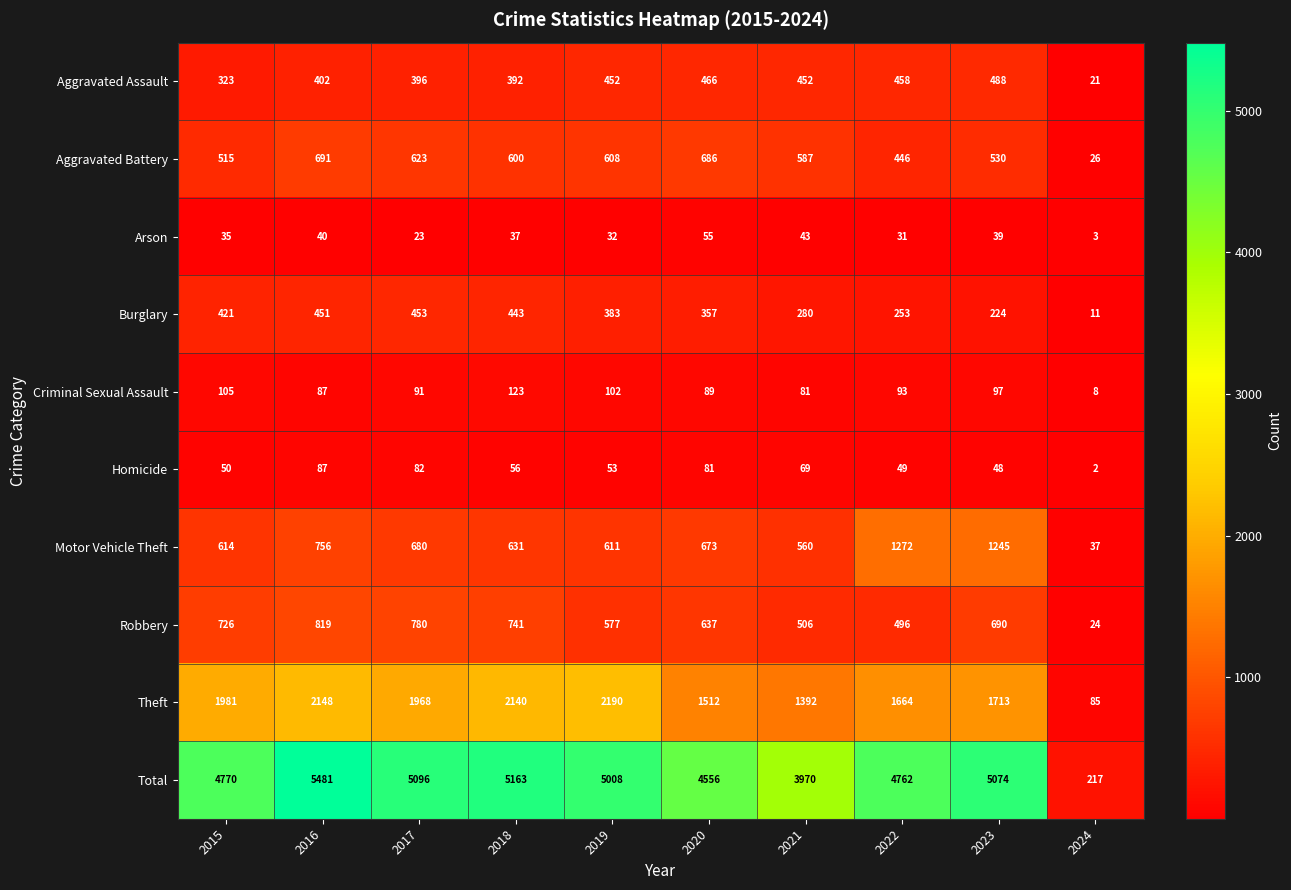

What is the approximate value of Arson at 2021?

43